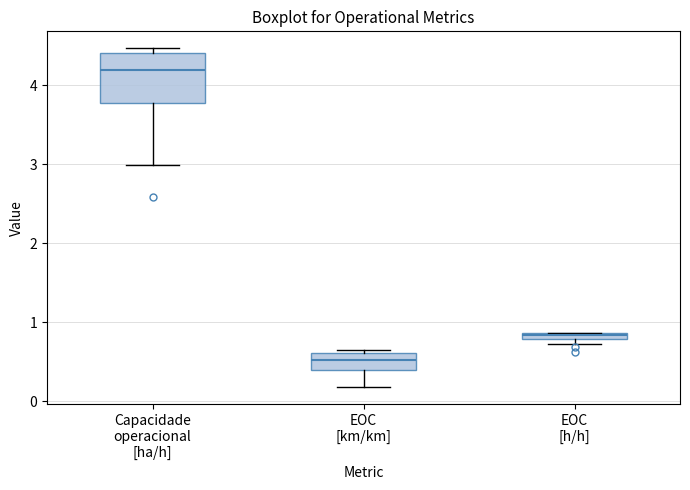

Comparing the boxes themselves (not the whiskers), which one is the tallest?

Capacidade operacional [ha/h]